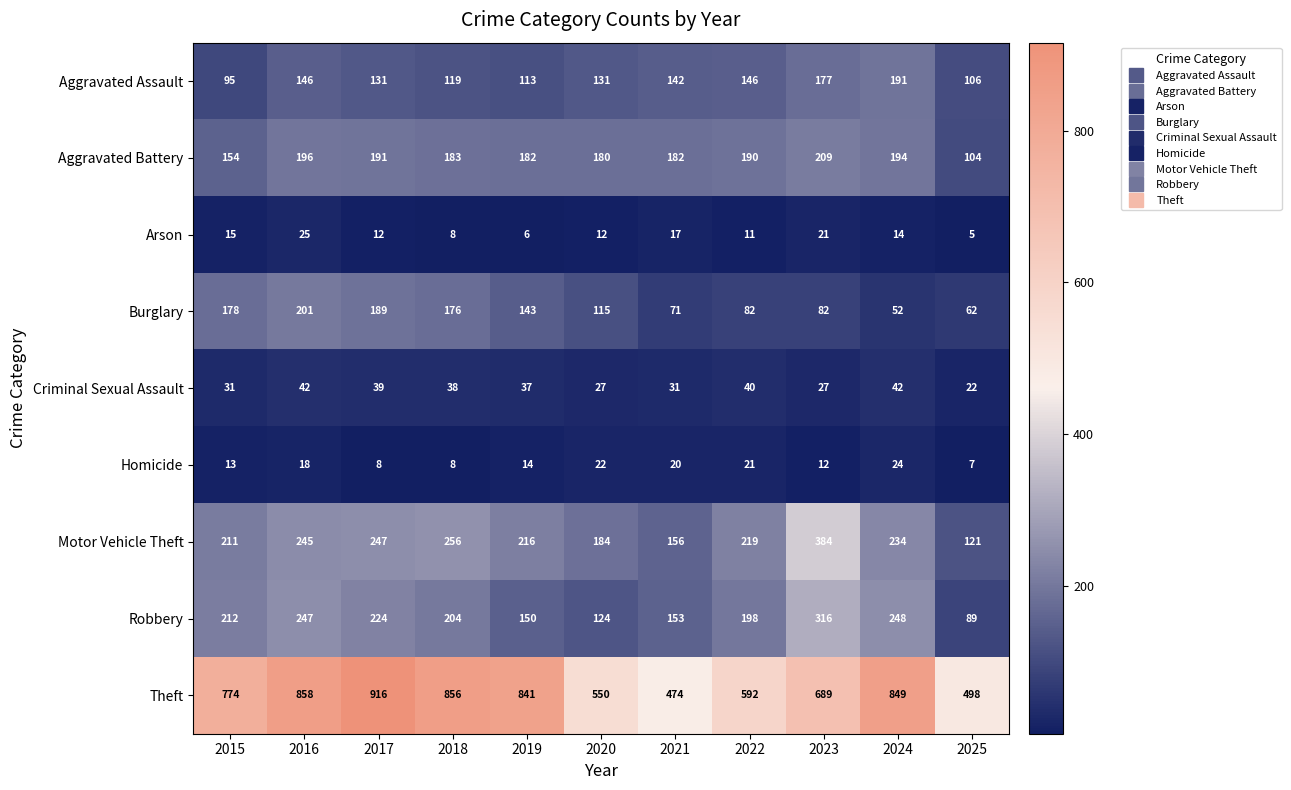

What is the maximum value shown in the chart?

916